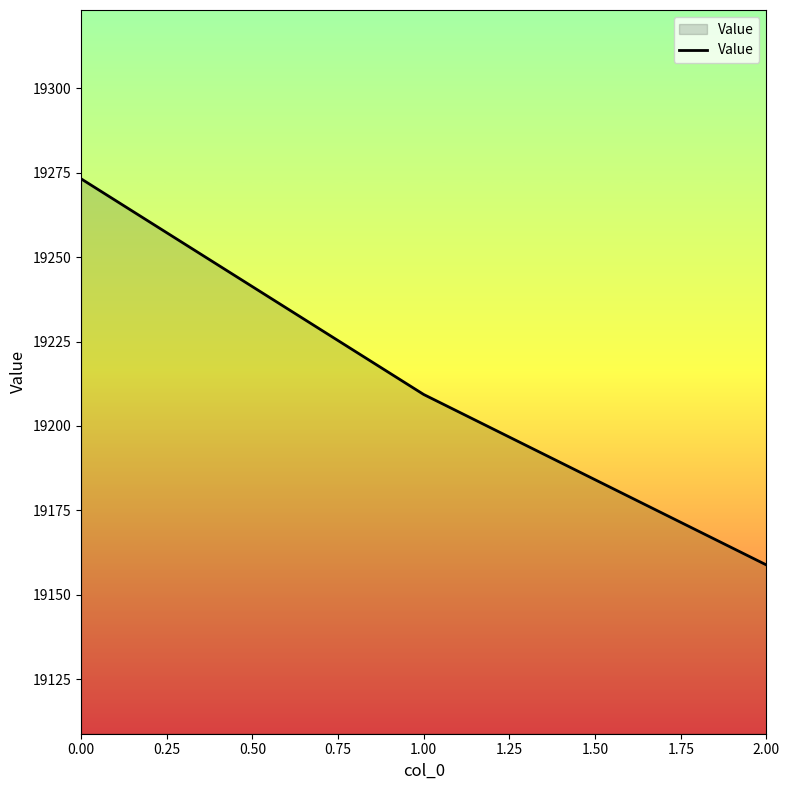

How many values are below 19209?

1